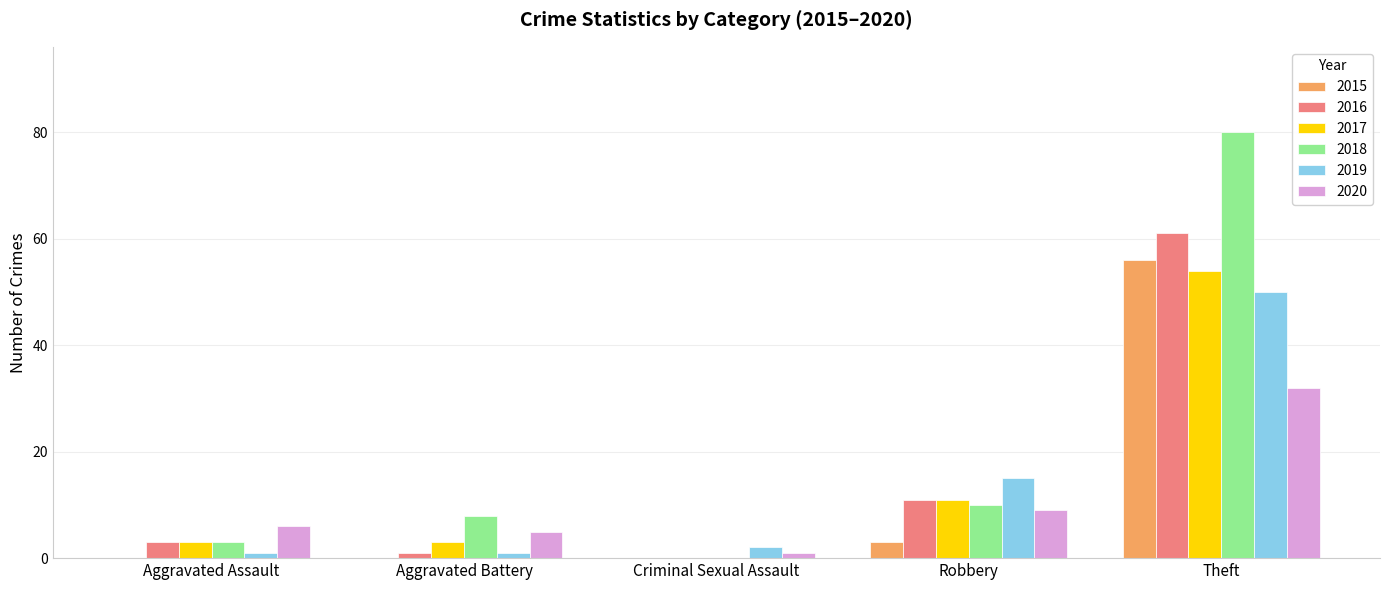

Which series has the largest total across all categories?

2018